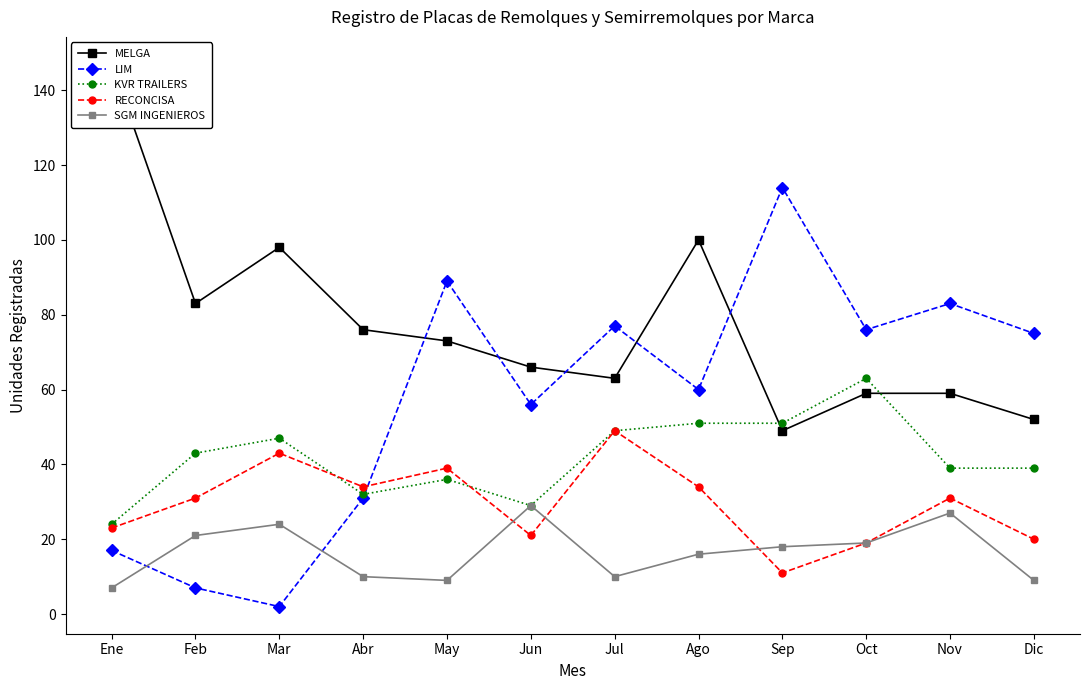

Which series changed the most between Jul and Sep?

RECONCISA